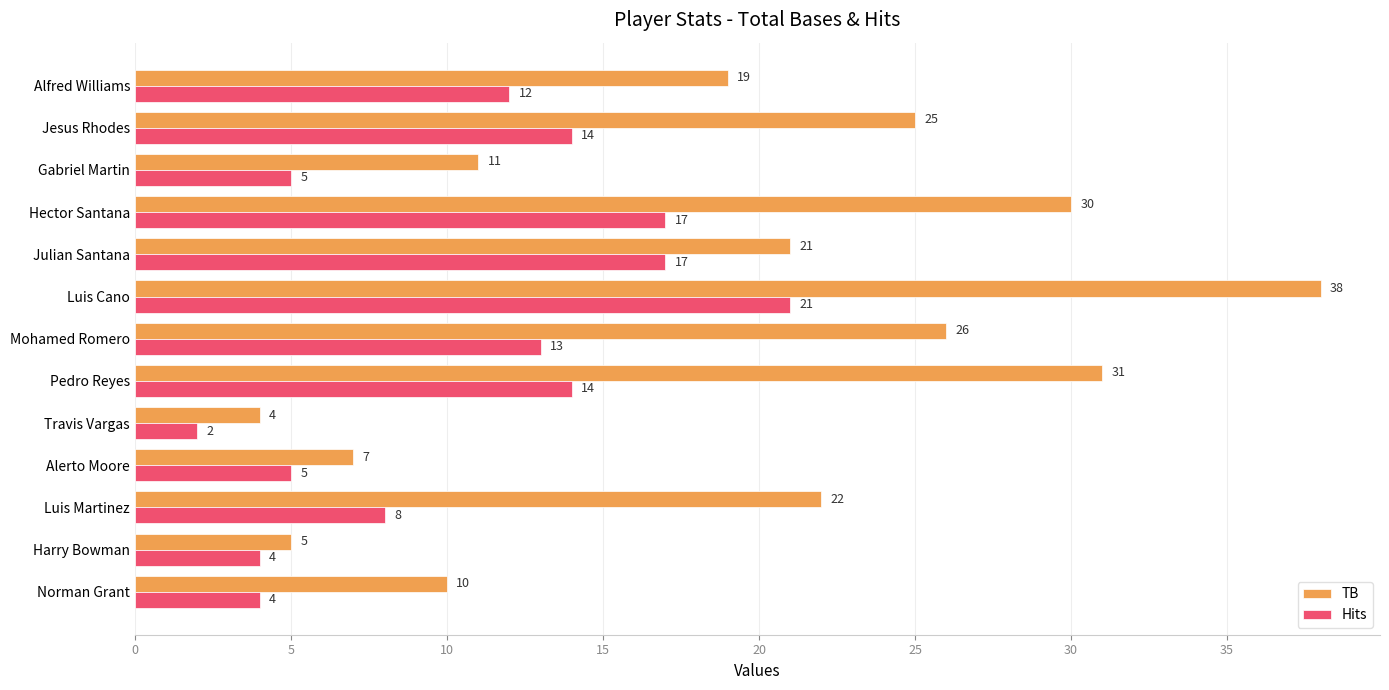

Rank the series by their maximum value, from lowest to highest.

Hits, TB